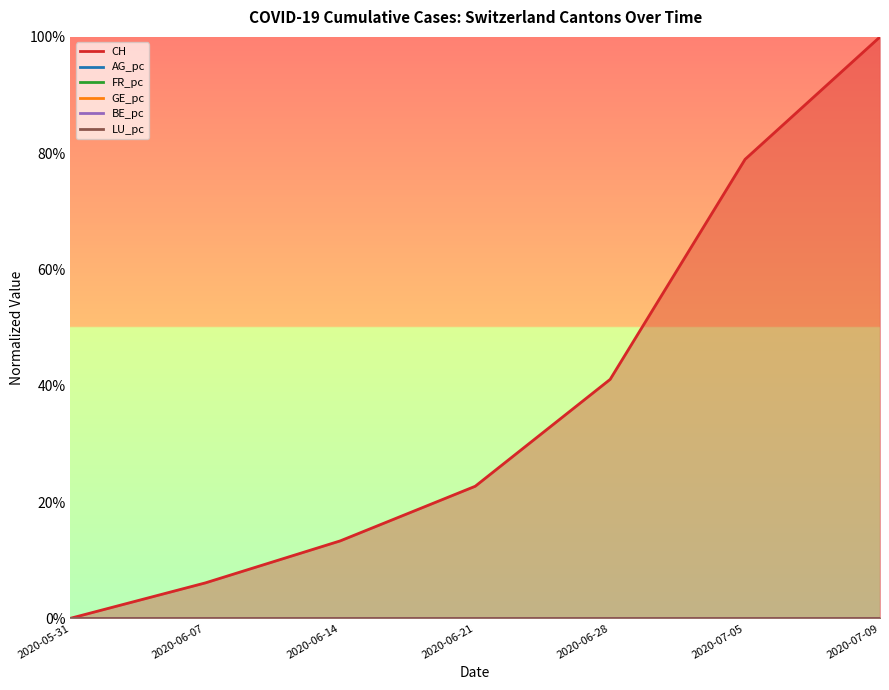

Reading left to right, list all the values displayed in this chart.

CH: 0.0	0.1	0.1	0.2	0.4	0.8	1.0
AG_pc: 0.0	0.0	0.0	0.0	0.0	0.0	0.0
FR_pc: 0.0	0.0	0.0	0.0	0.0	0.0	0.0
GE_pc: 0.0	0.0	0.0	0.0	0.0	0.0	0.0
BE_pc: 0.0	0.0	0.0	0.0	0.0	0.0	0.0
LU_pc: 0.0	0.0	0.0	0.0	0.0	0.0	0.0